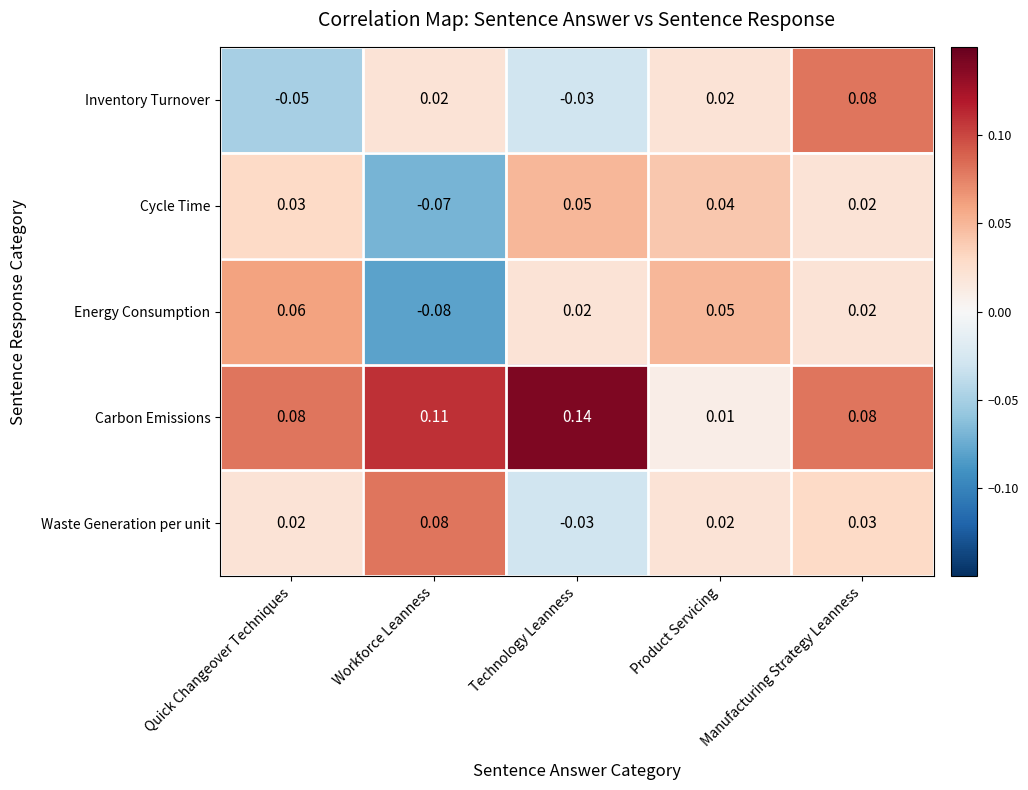

Which series has the widest spread of values?

Energy Consumption